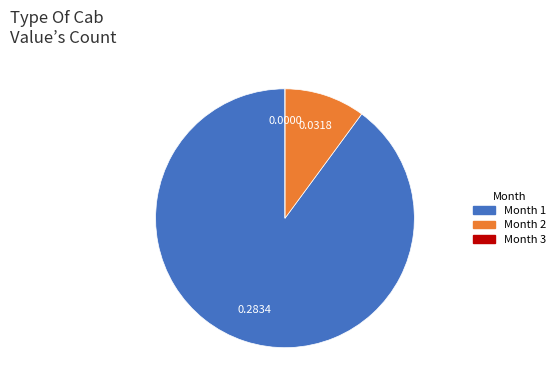

Do Month 2 and Month 1 together represent more than half of the pie?

Yes